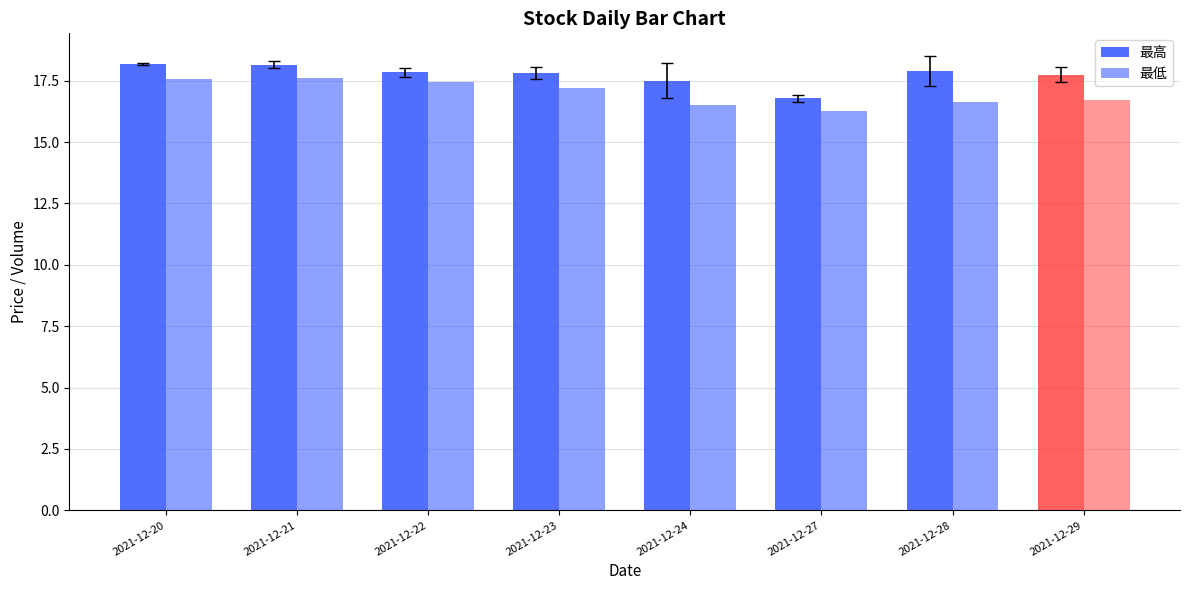

What is the minimum value for 最高?

16.8